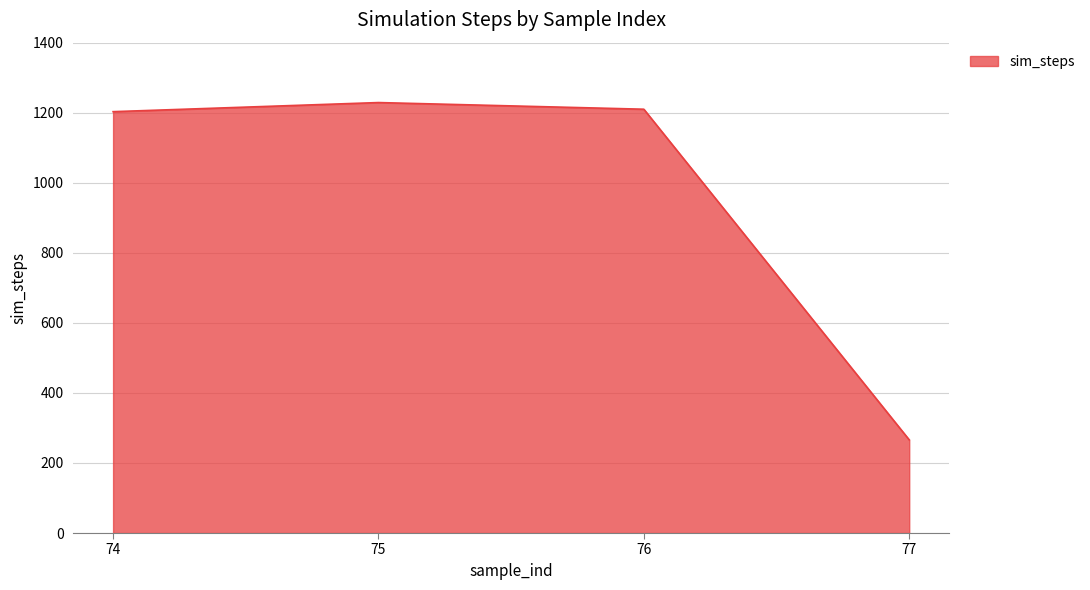

At which category does the data reach its first local peak?

75